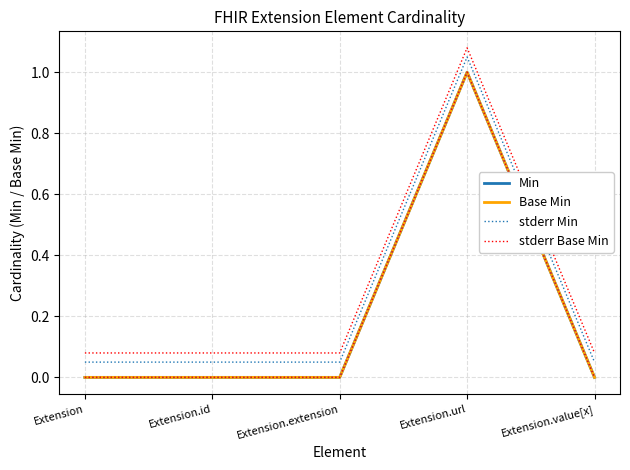

Which series has the largest range (max minus min)?

Min